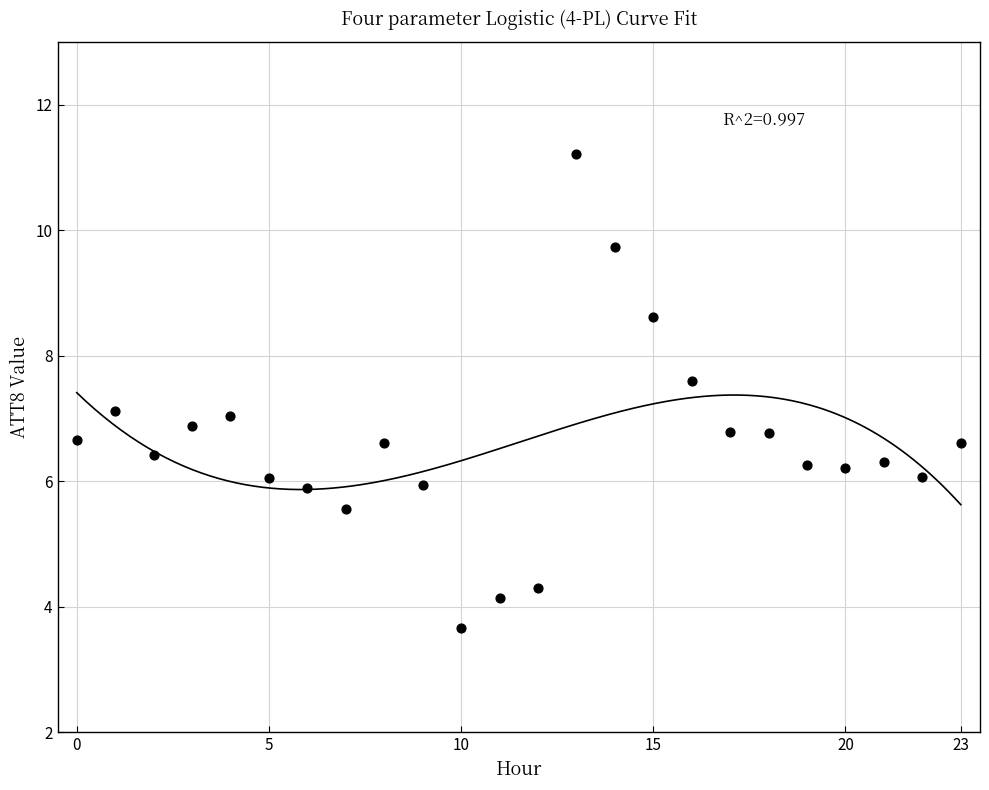

What is the range of Y values (max minus min)?

7.5